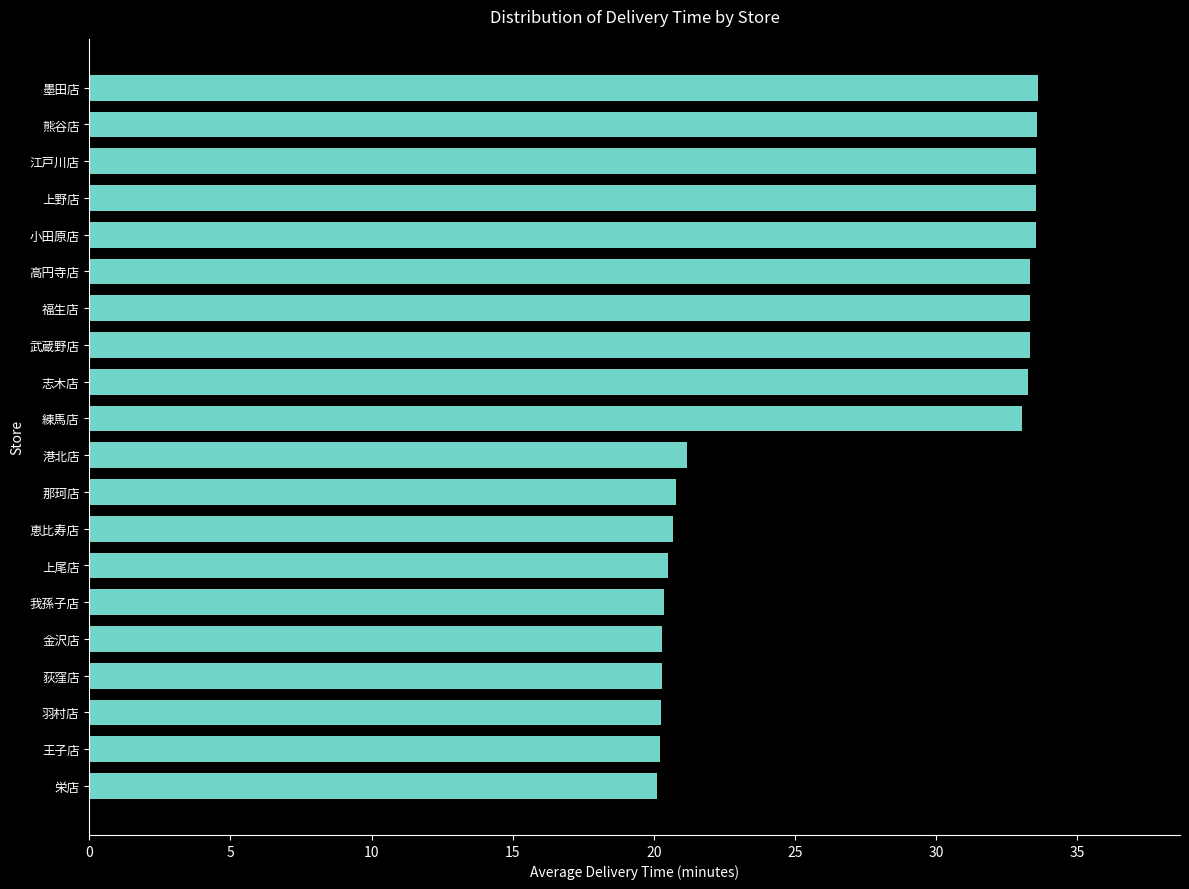

Read the value at 港北店.

21.2